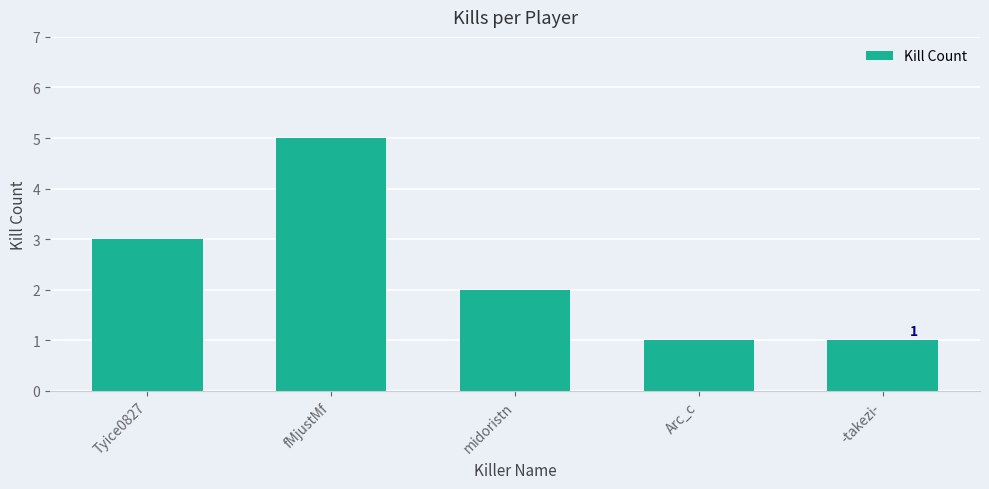

The value at Tyice0827 is 3. True or false?

True